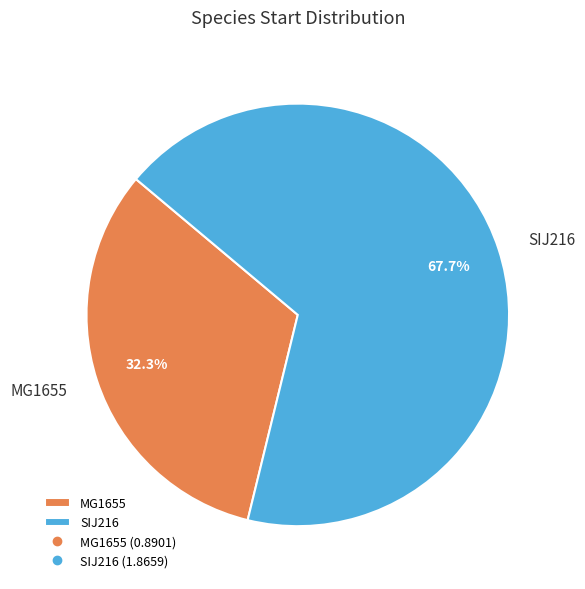

Is it true that MG1655 is 32% of the pie?

True